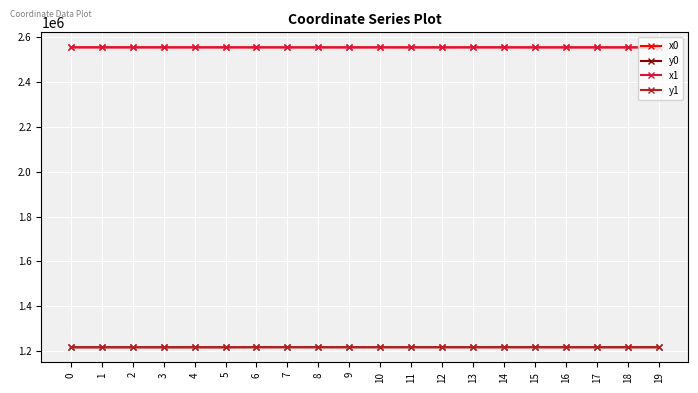

What is the minimum value for y1?

1217227.1